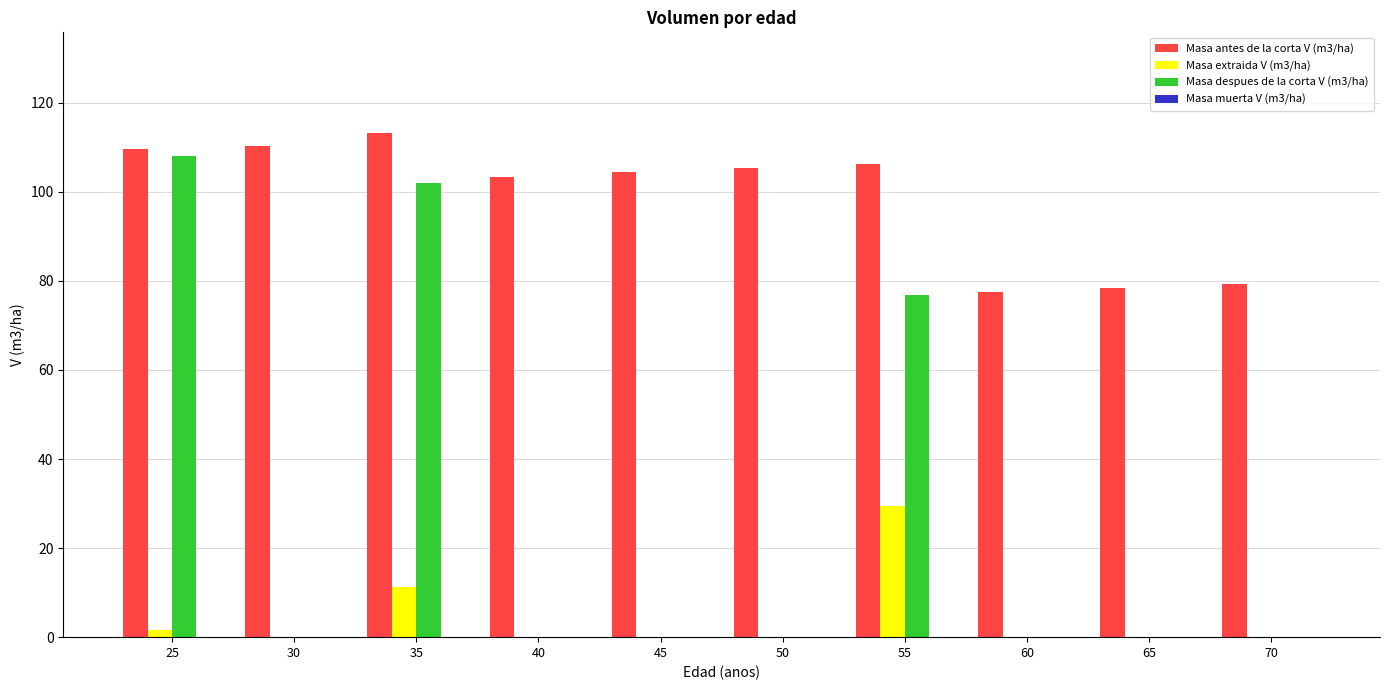

At which category is the sum across all series the highest?

35